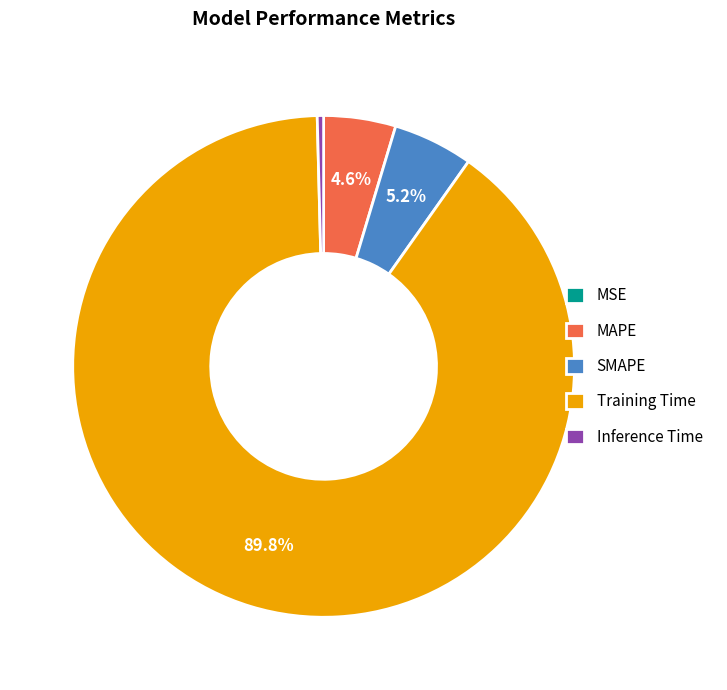

Which slice is the largest?

Training Time